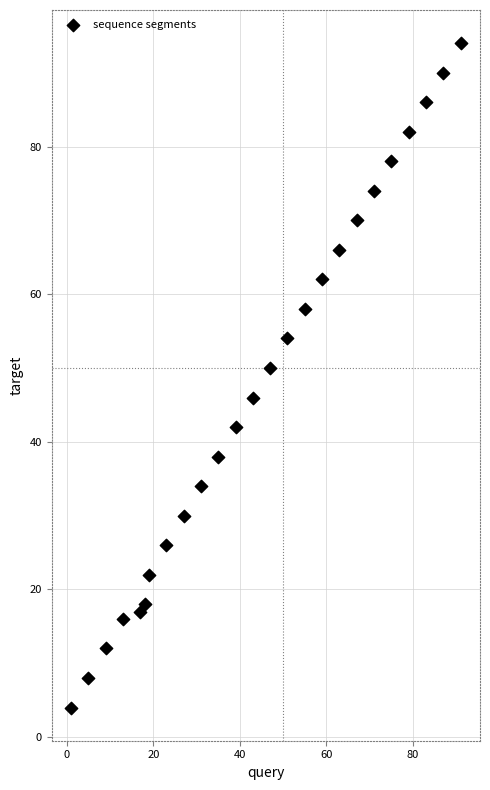

What Y value in the scatter plot is closest to 49?

50